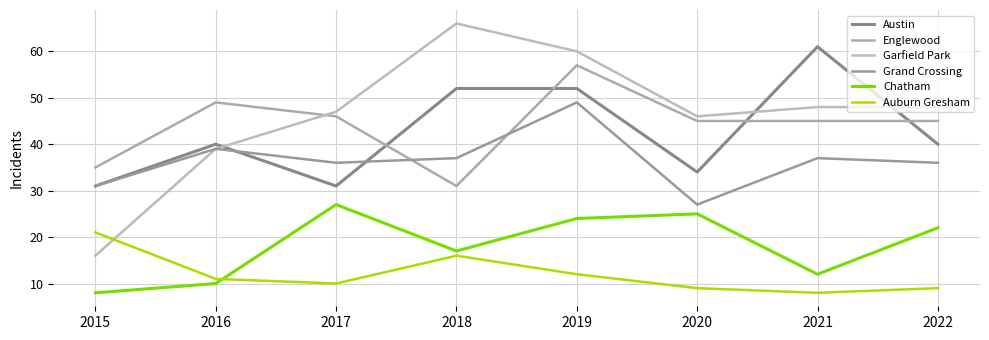

At which category does Austin reach its first local peak?

2016